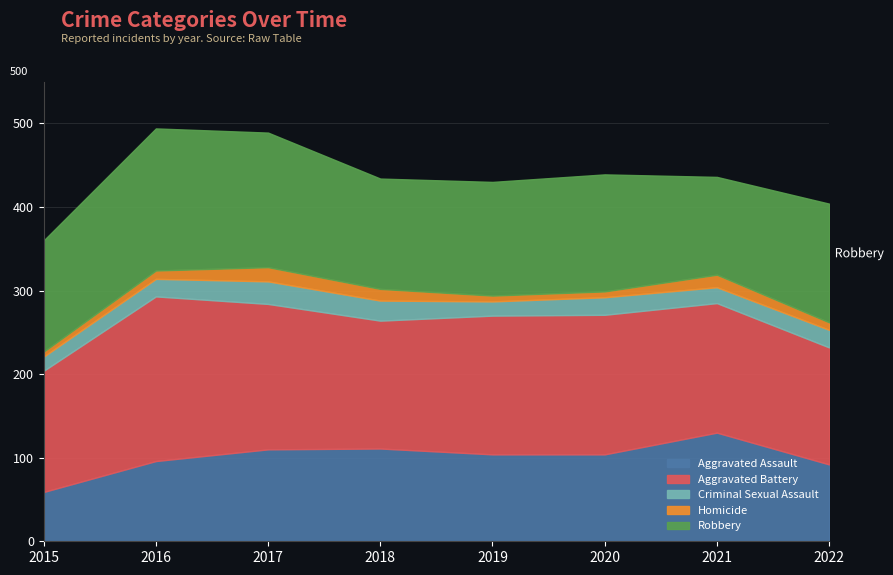

At which category is the sum across all series the highest?

2016